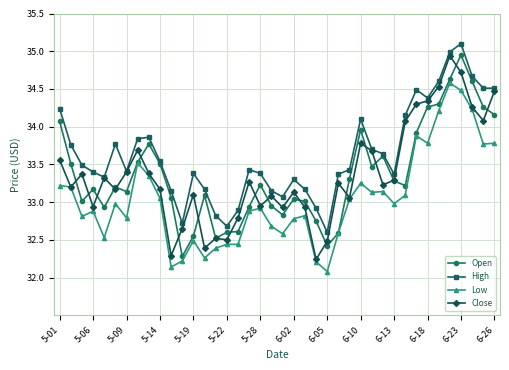

At how many categories does at least one series exceed 34?

11